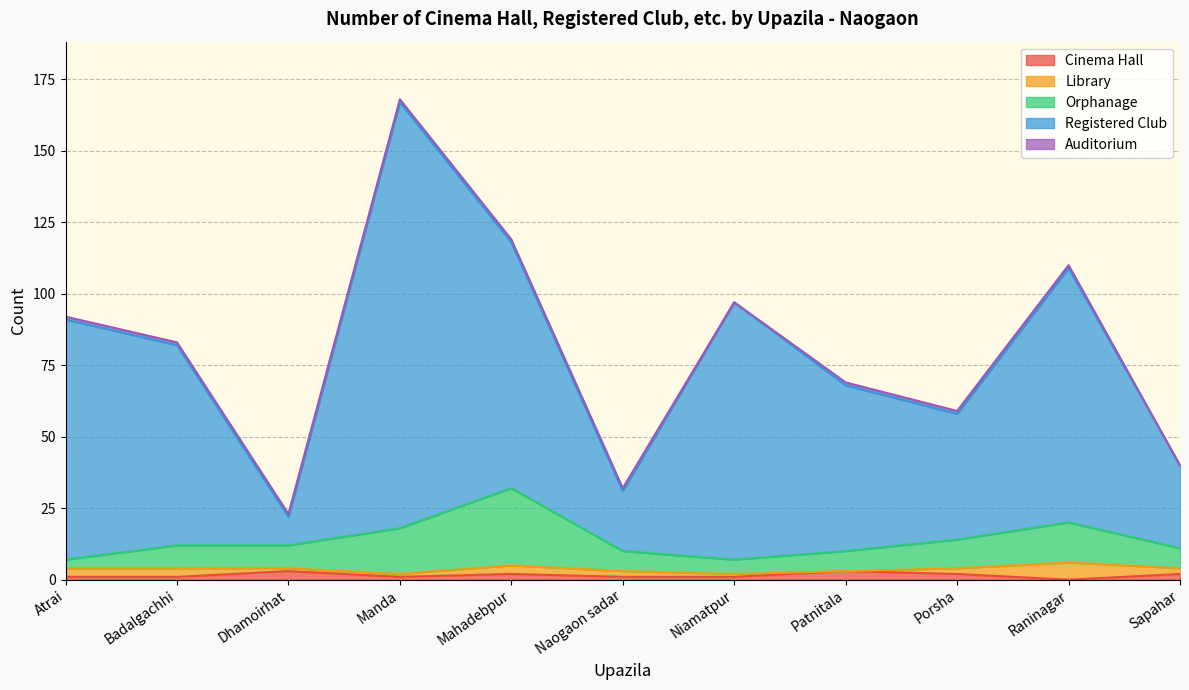

At which category is the sum across all series the highest?

Manda